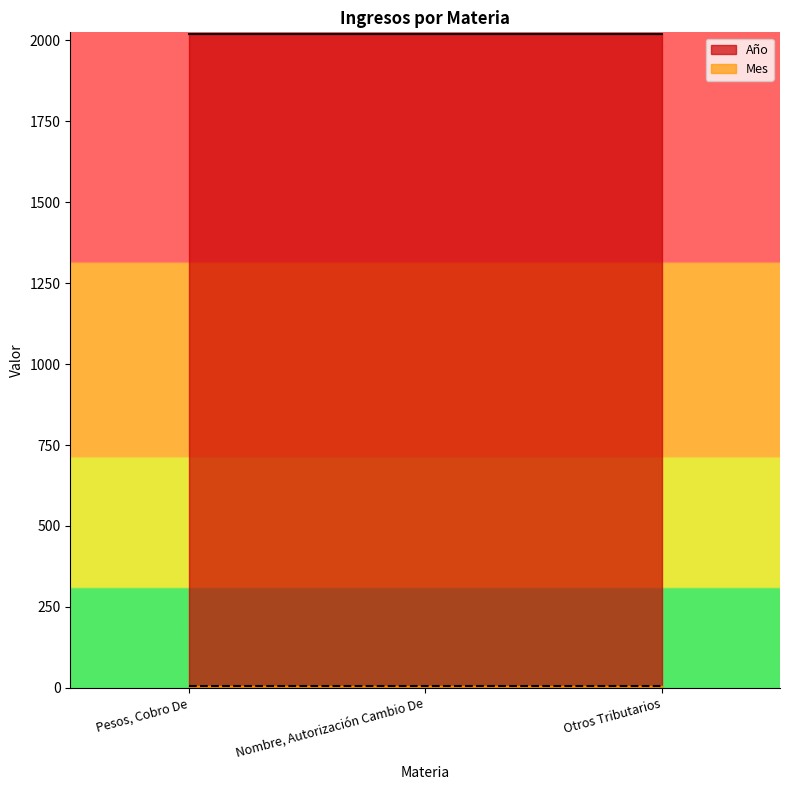

At which category is the sum across all series the highest?

Pesos, Cobro De